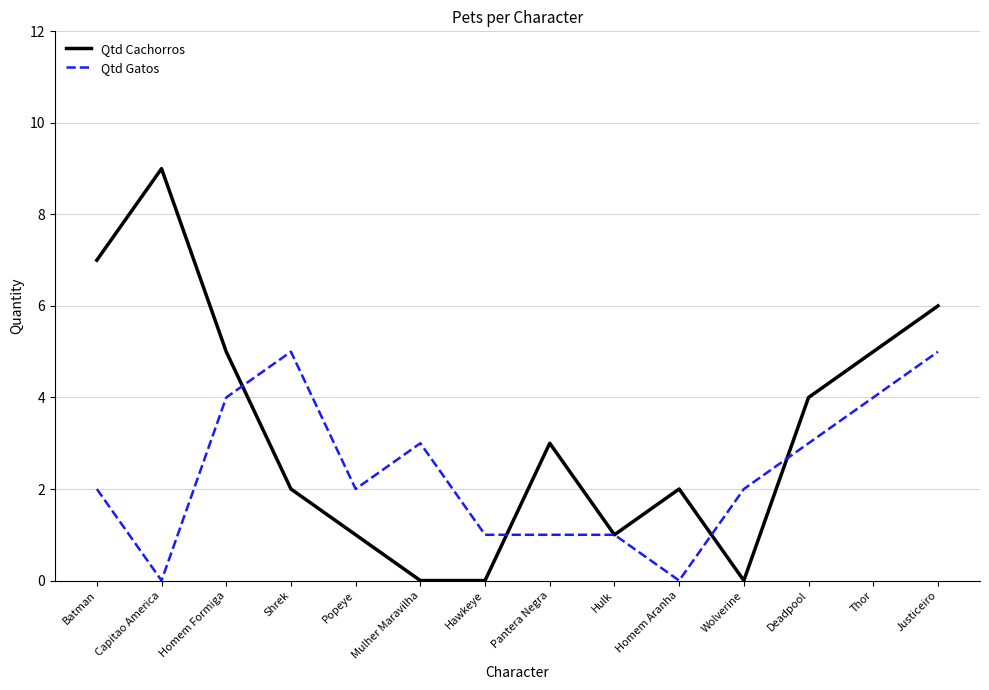

What is the difference between the Qtd Cachorros values at Batman and Capitao America?

2